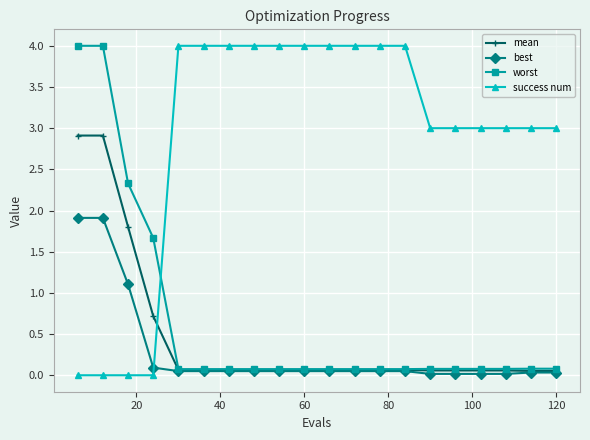

True or false: success num and worst intersect in this chart.

True